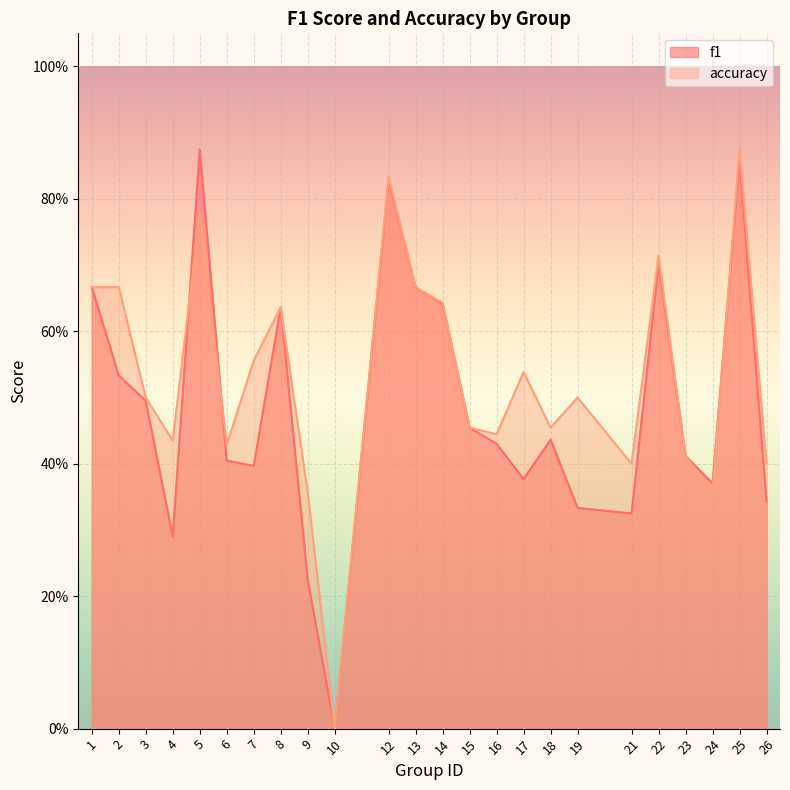

Where do accuracy and f1 first cross each other?

4 and 5